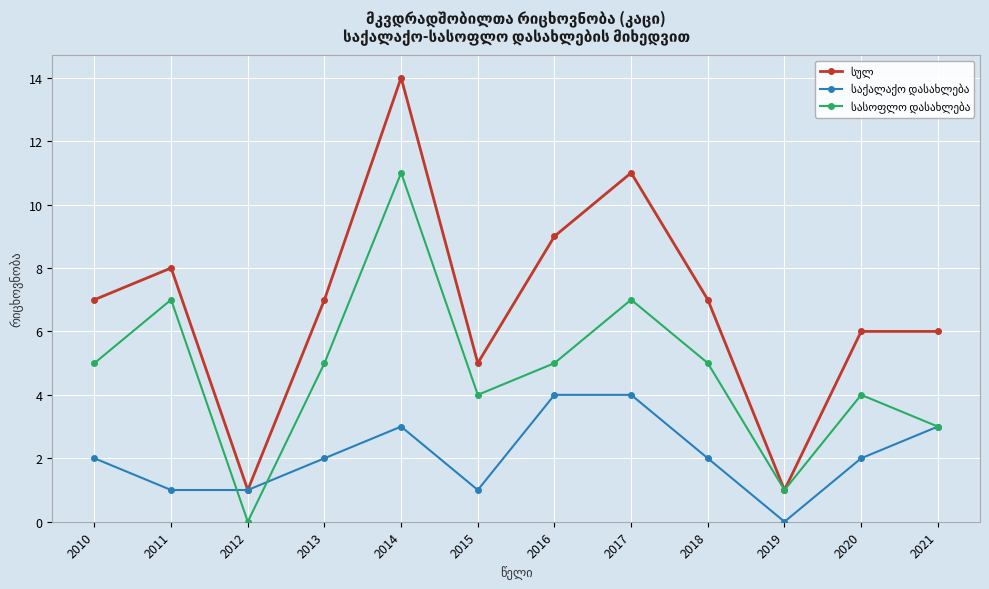

What is the total value across all series at 2016?

18